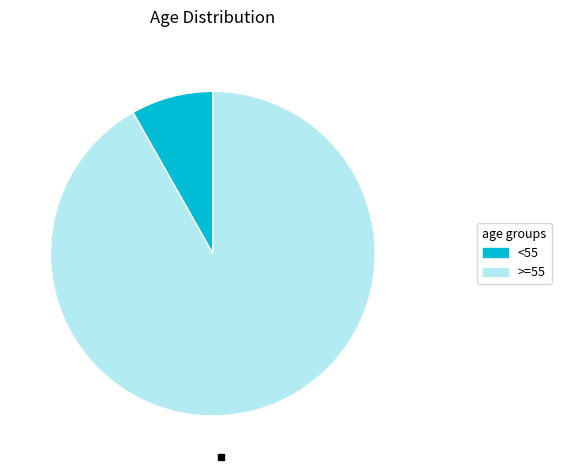

Does any single category account for the majority?

Yes